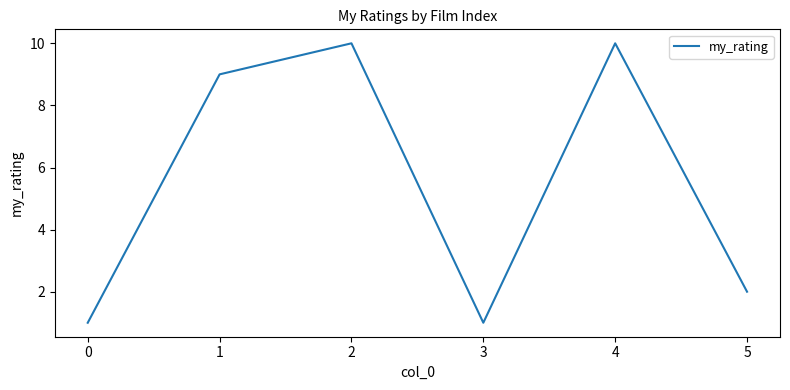

The chart shows a value of 2 at 5. True or false?

True